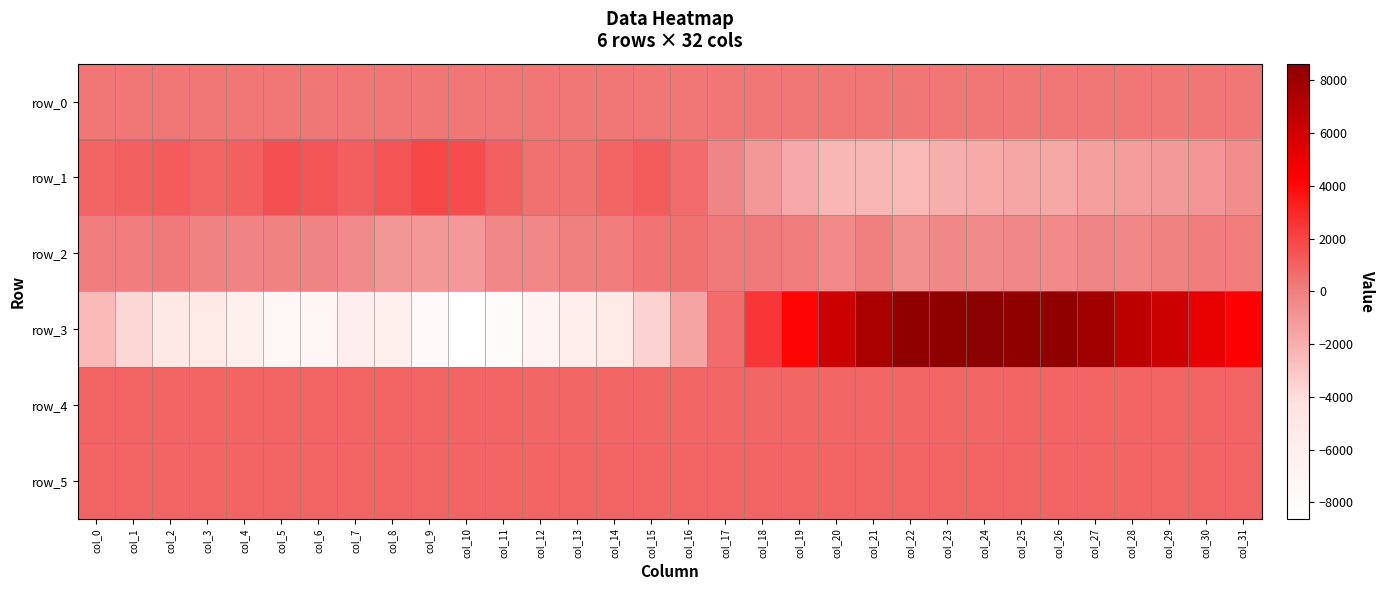

What is the greatest value displayed?

8638.0